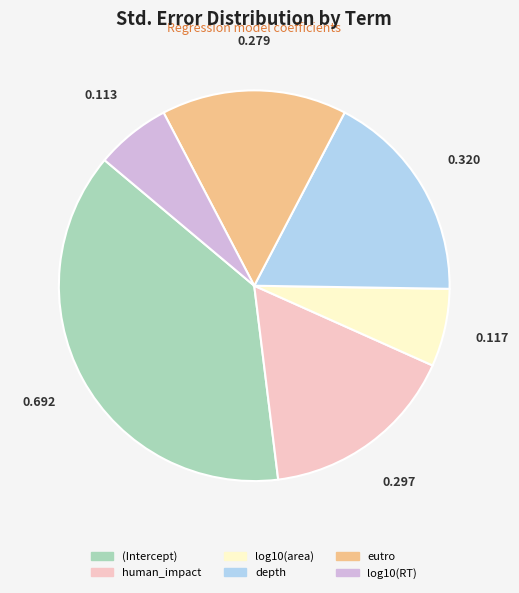

Is the sum of human_impact and log10(RT) greater than half?

No